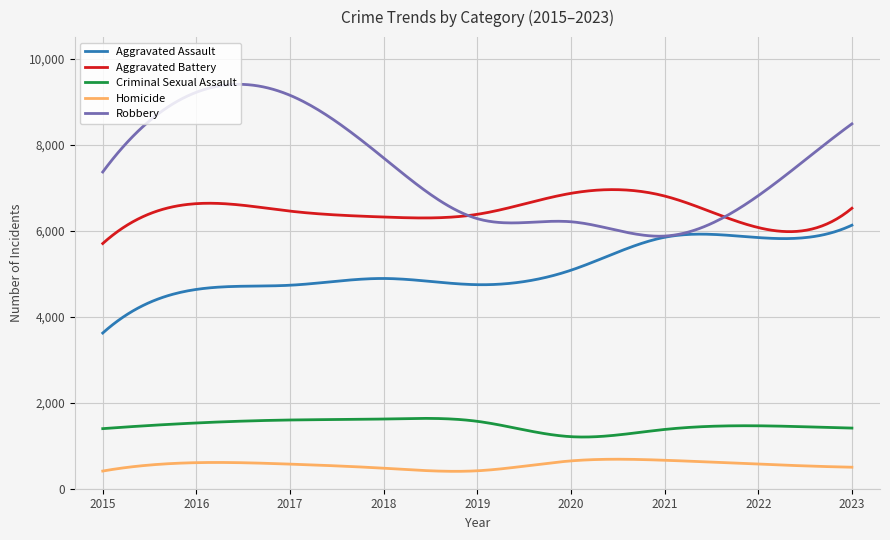

Does the chart display data point markers on the line(s)?

No